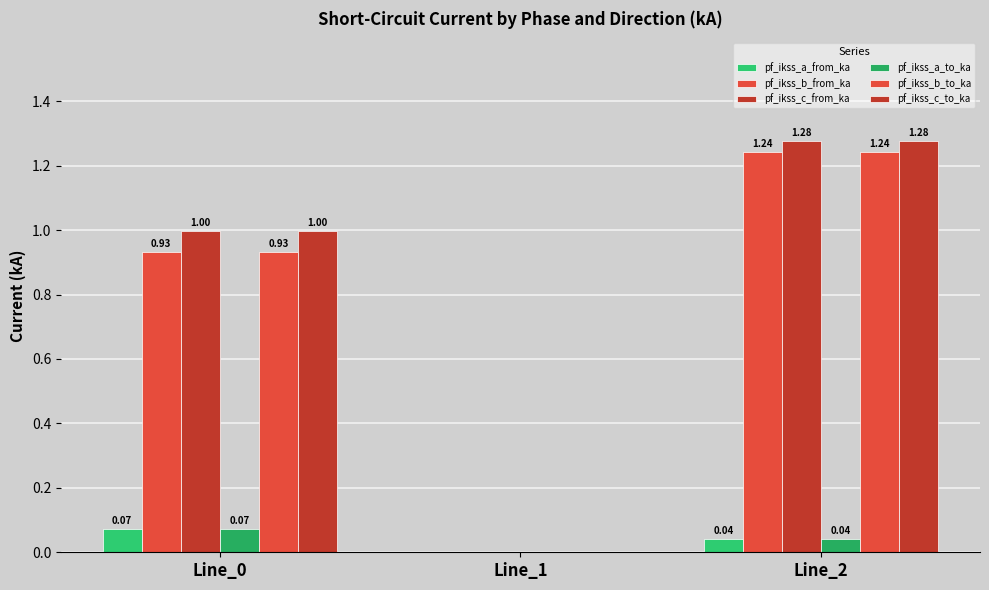

Reading right to left, extract all data points from this chart.

pf_ikss_a_from_ka: 0.0	0.0	0.1
pf_ikss_b_from_ka: 1.2	0.0	0.9
pf_ikss_c_from_ka: 1.3	0.0	1.0
pf_ikss_a_to_ka: 0.0	0.0	0.1
pf_ikss_b_to_ka: 1.2	0.0	0.9
pf_ikss_c_to_ka: 1.3	0.0	1.0